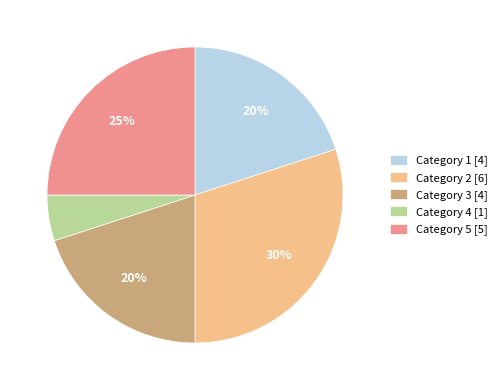

Is the sum of Category 4 [1] and Category 5 [5] greater than half?

No